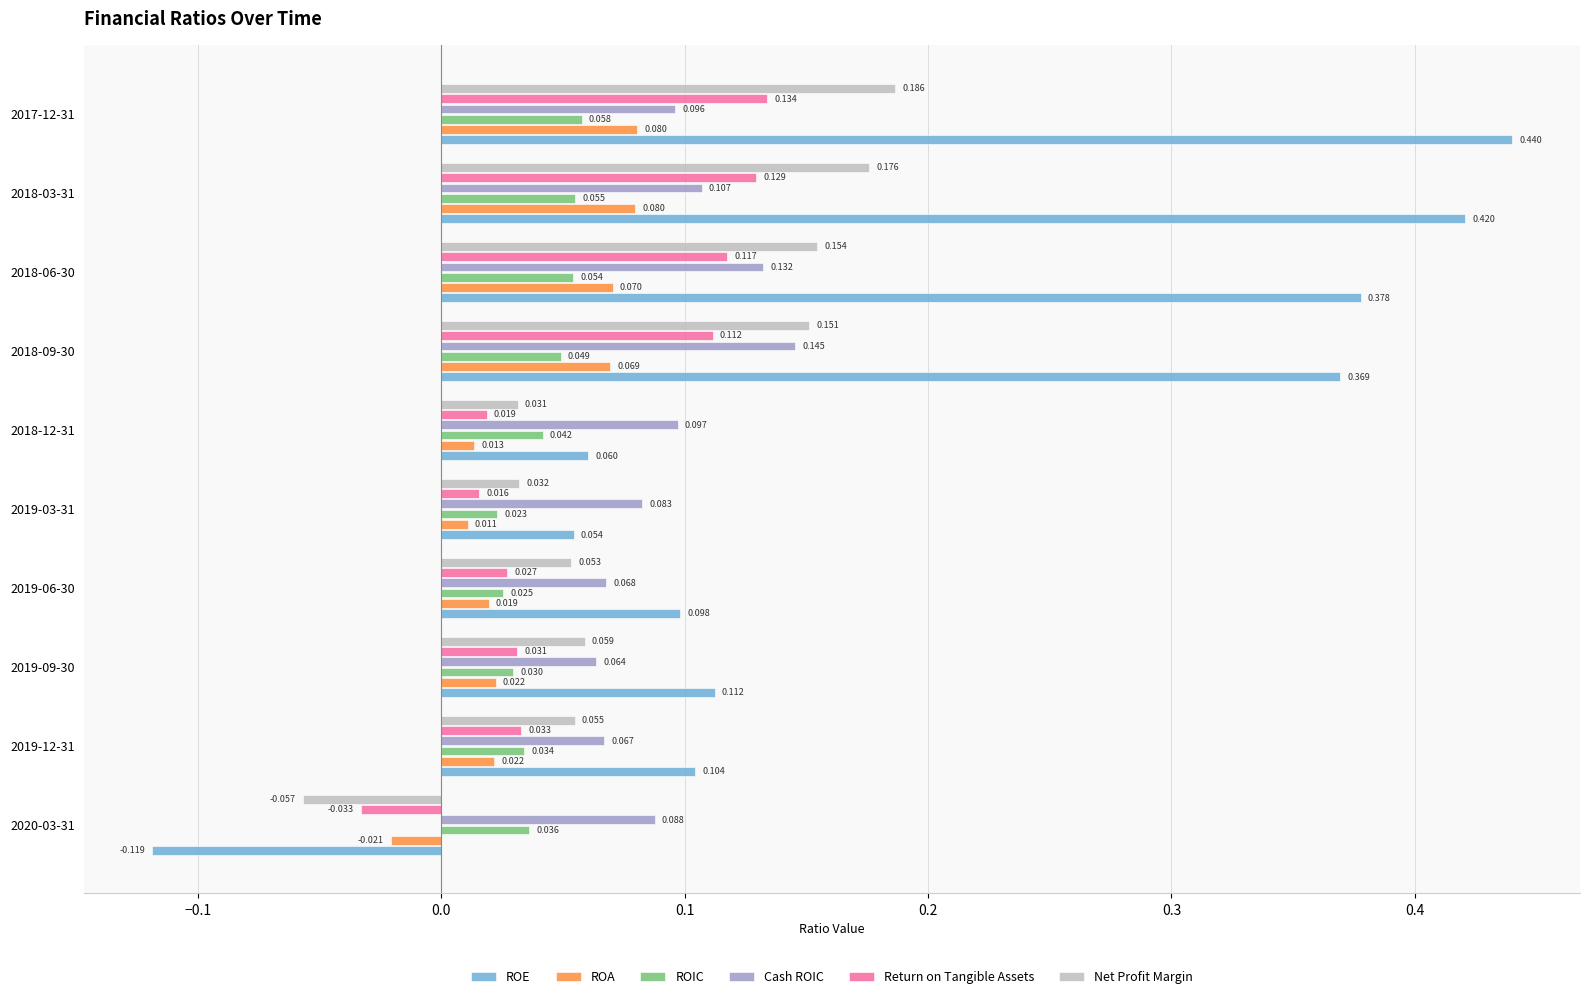

Between 2019-12-31 and 2017-12-31, which series saw the biggest shift?

ROE